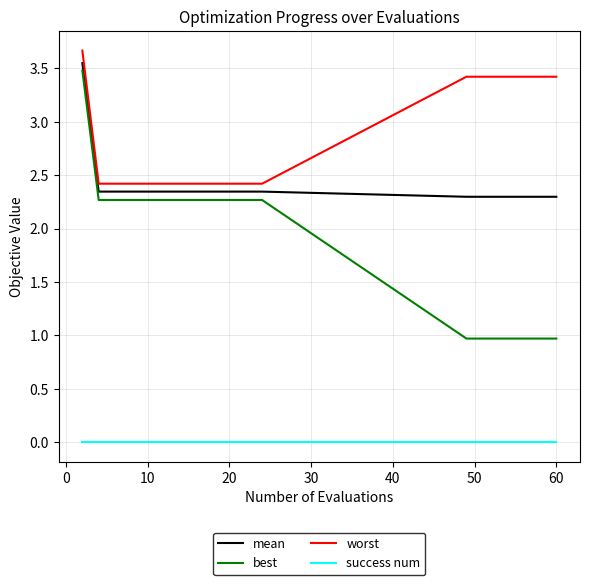

What is the maximum value shown in the chart?

3.7